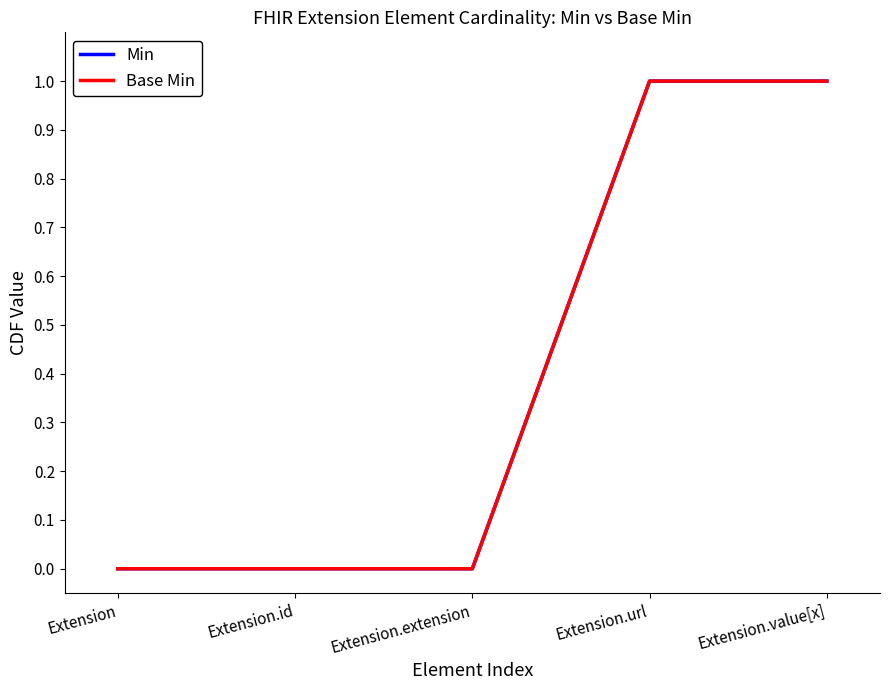

List the series in order of their peak value, highest first.

Min, Base Min